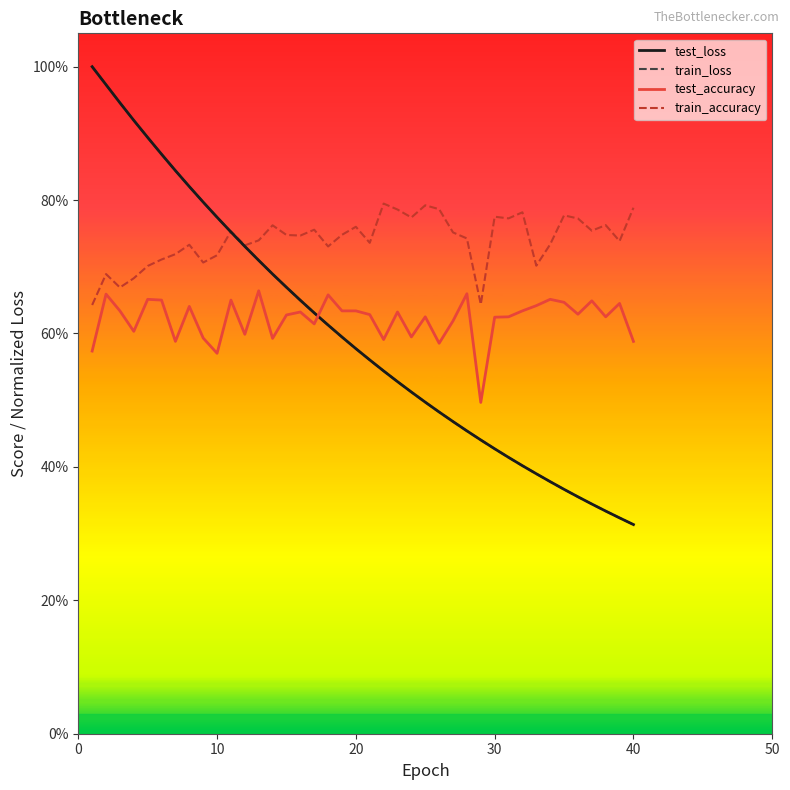

True or false: test_accuracy has more than 1 interior local peaks.

True